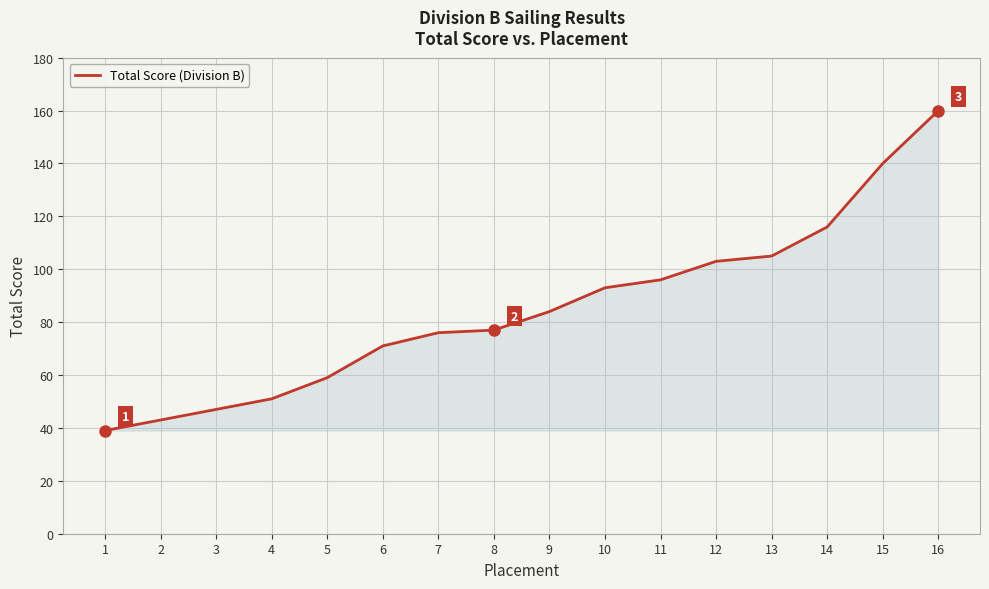

How many lines are shown in the chart?

1